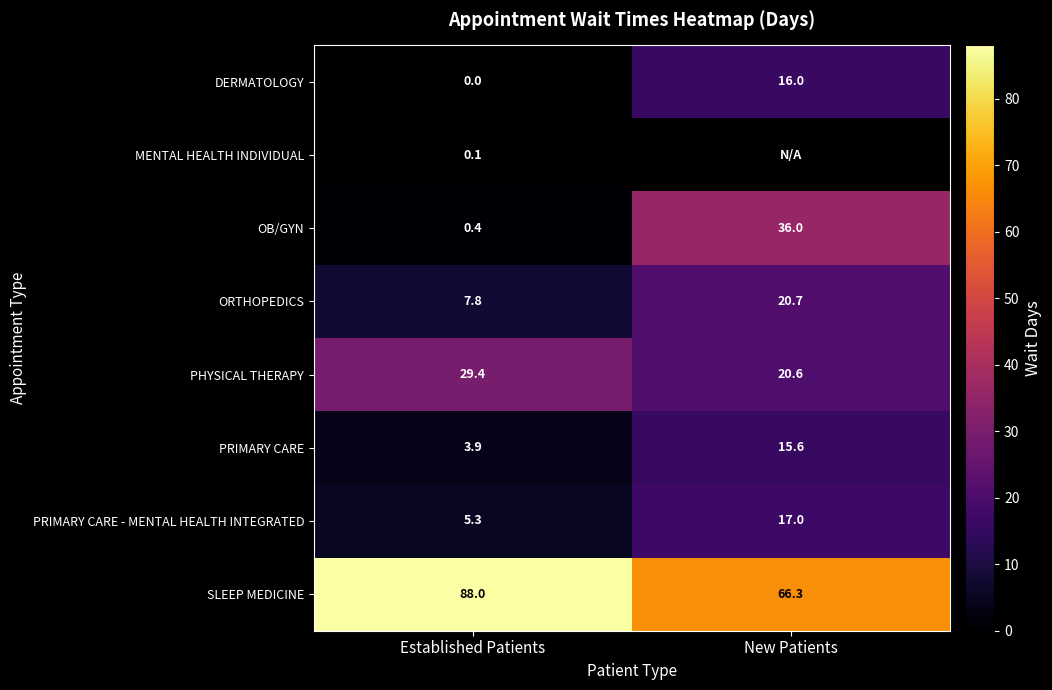

What is the spread (max minus min) of values at Established Patients?

88.0